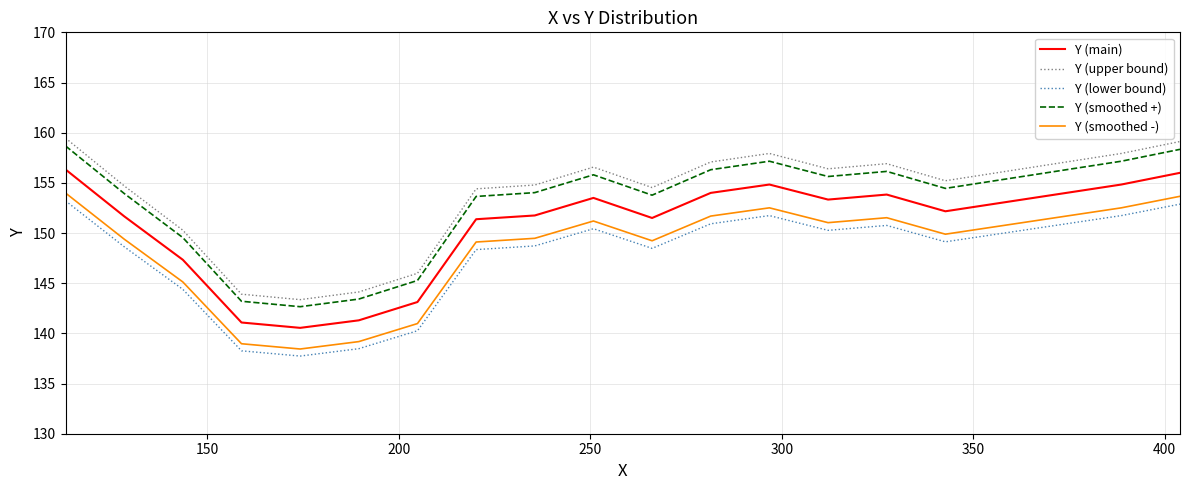

True or false: Y (smoothed -) and Y (lower bound) intersect in this chart.

False